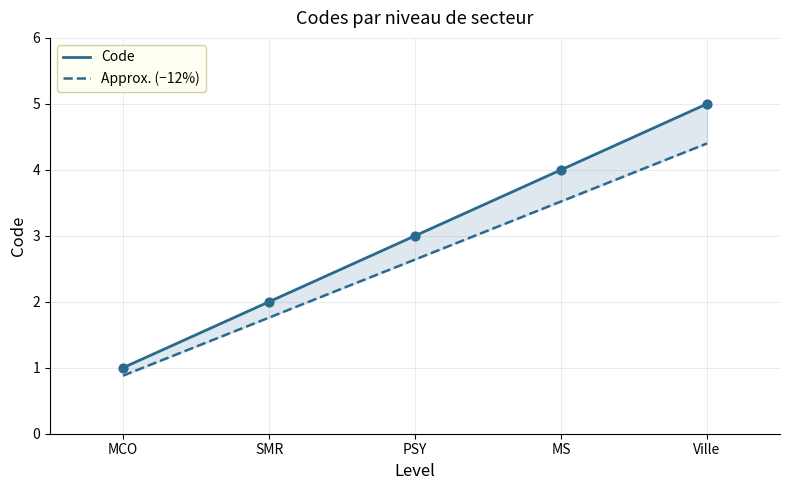

Which series reaches the maximum Y coordinate?

Code